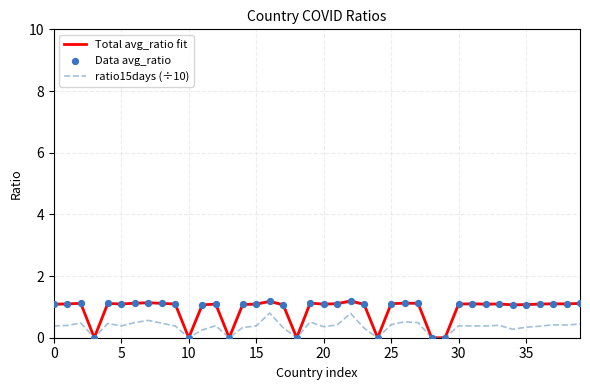

At which category is the sum across all series the highest?

22